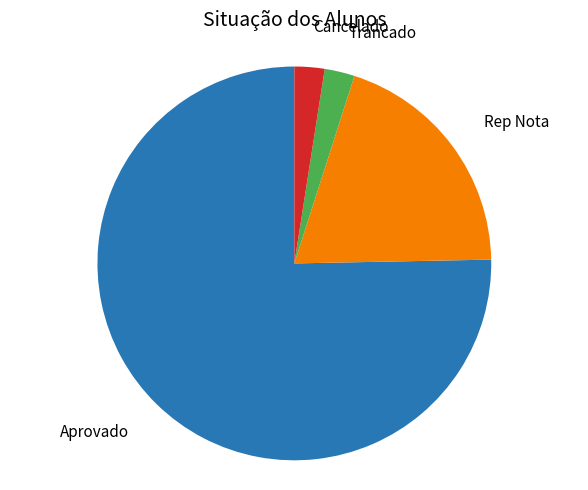

Which slice is the largest?

Aprovado